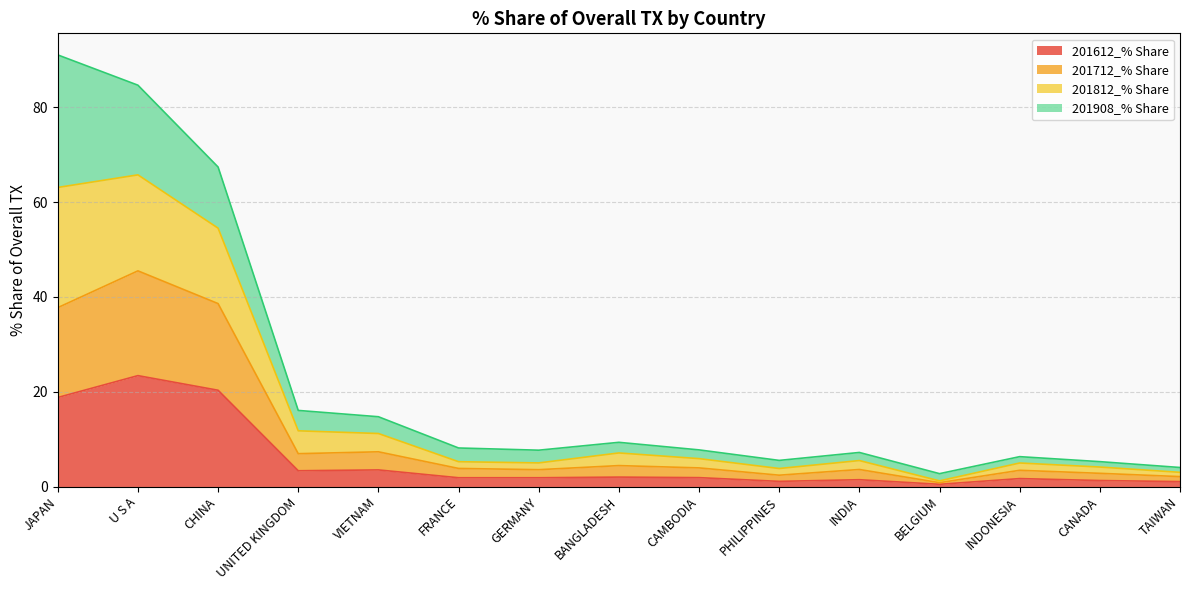

What is the label of the 6th point from the left?

FRANCE